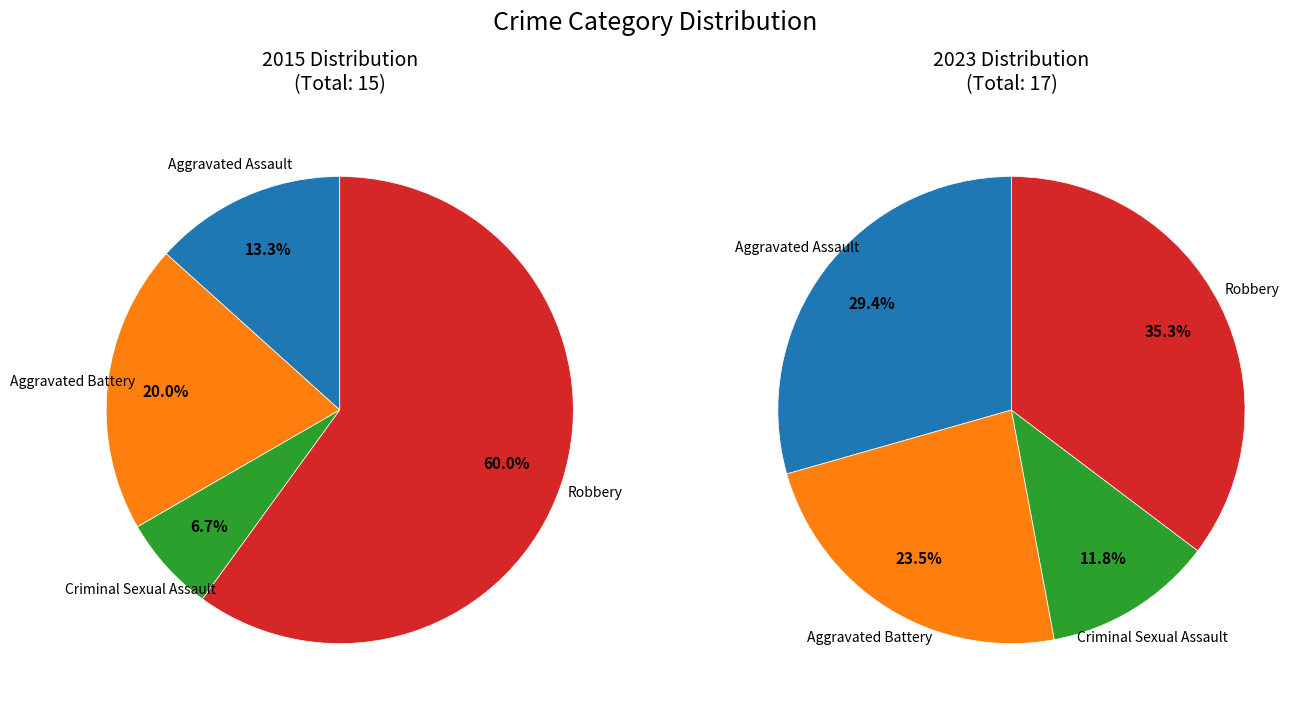

Does values_2015 account for over 50% of the chart?

No